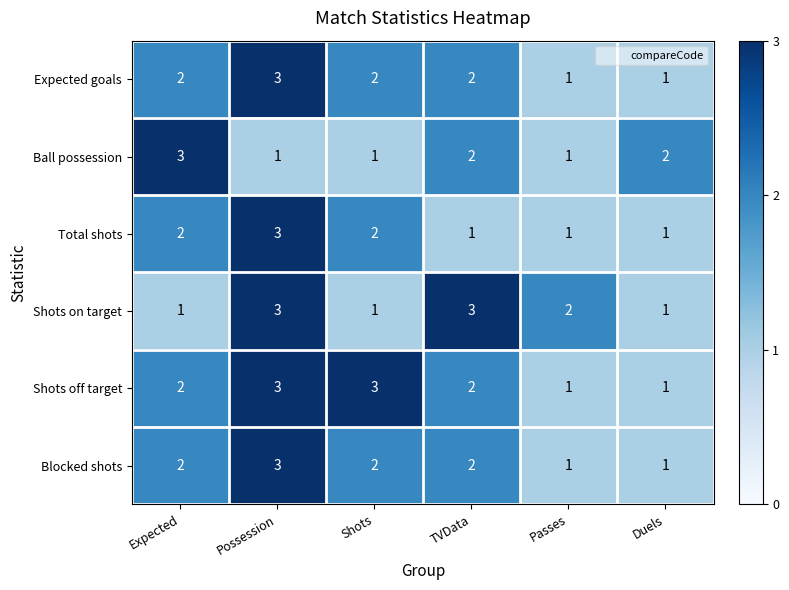

What is the greatest value displayed?

3